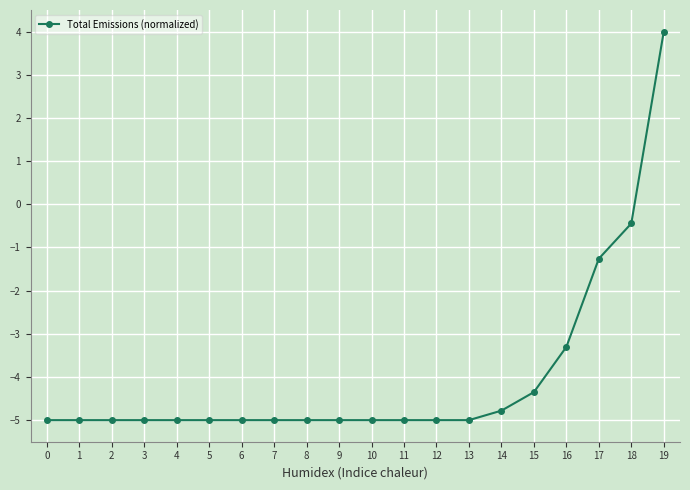

Between 18 and 14, which is larger?

18